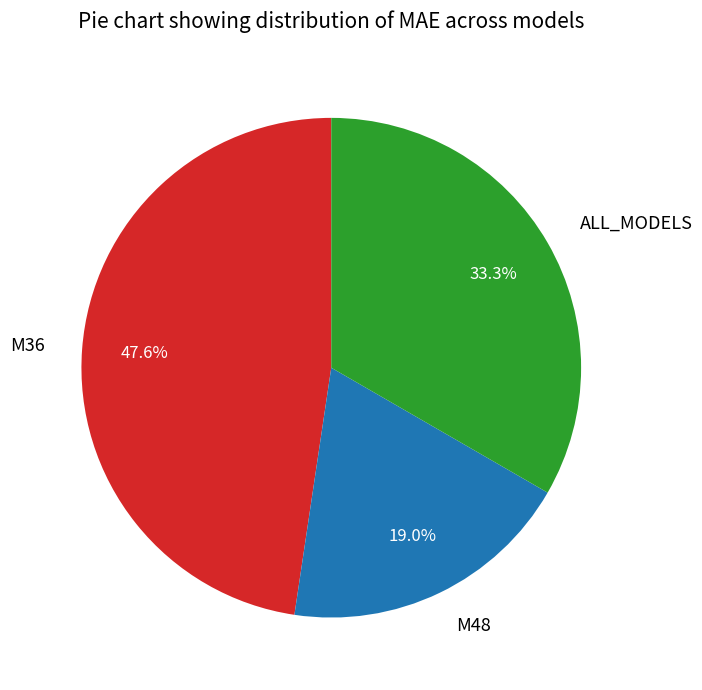

How many slices are in this pie chart?

3